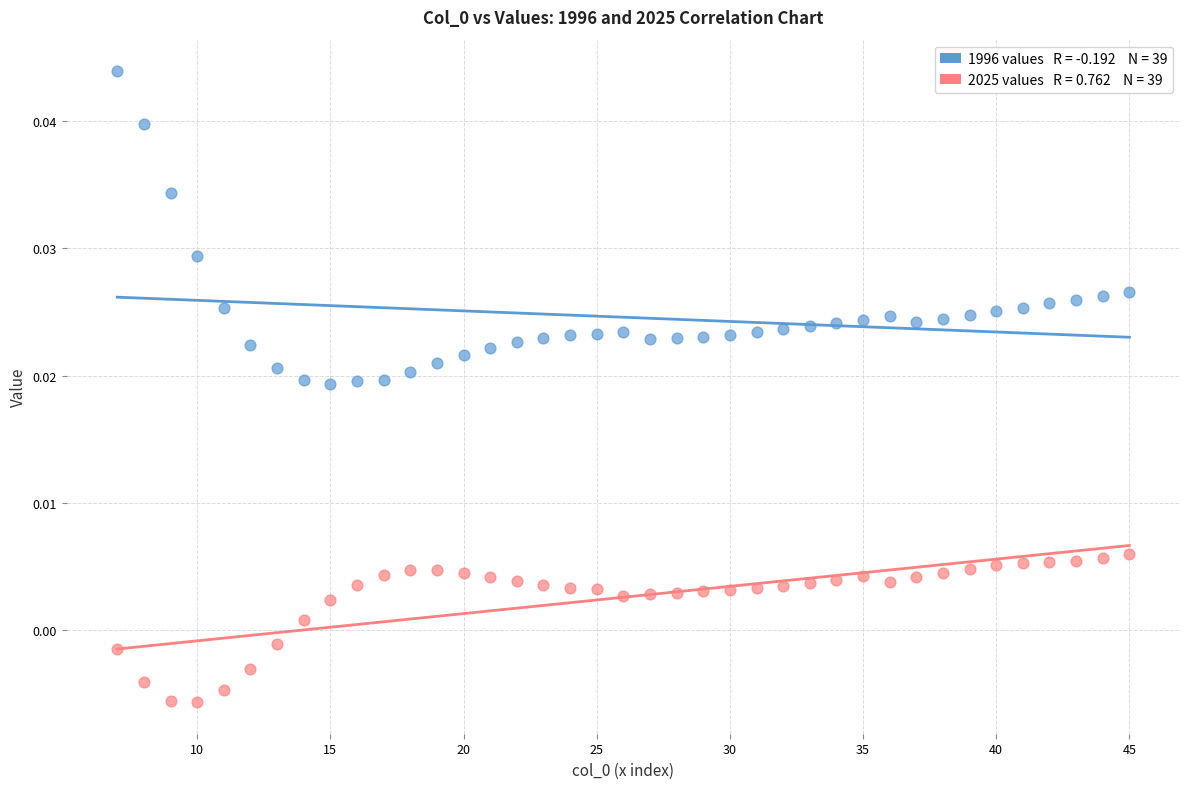

Across all data points, what is the range of X values (max minus min)?

38.0